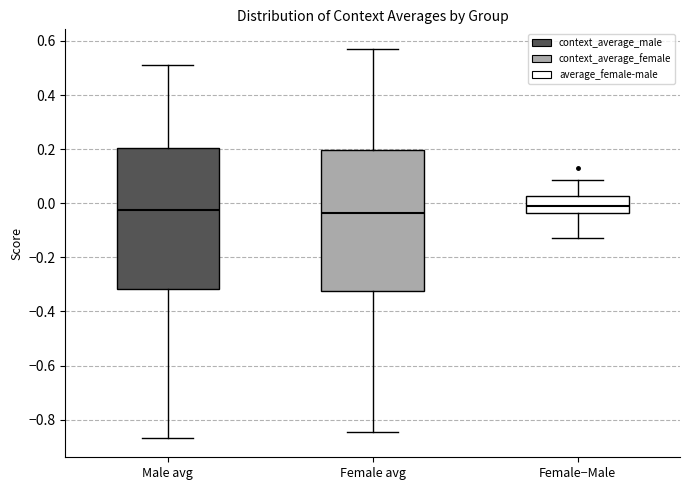

Reading left to right, transcribe this box plot: for each box, give where its median line is, the range the box spans, and where its two whiskers end, as read against the y-axis. The values are not printed on the chart, so give them approximately, as read against the axis.

Male avg: median -0.02, box -0.32 to 0.20, whiskers -0.86 to 0.52
Female avg: median -0.04, box -0.32 to 0.20, whiskers -0.84 to 0.58
Female−Male: median 0.00, box -0.04 to 0.02, whiskers -0.12 to 0.08